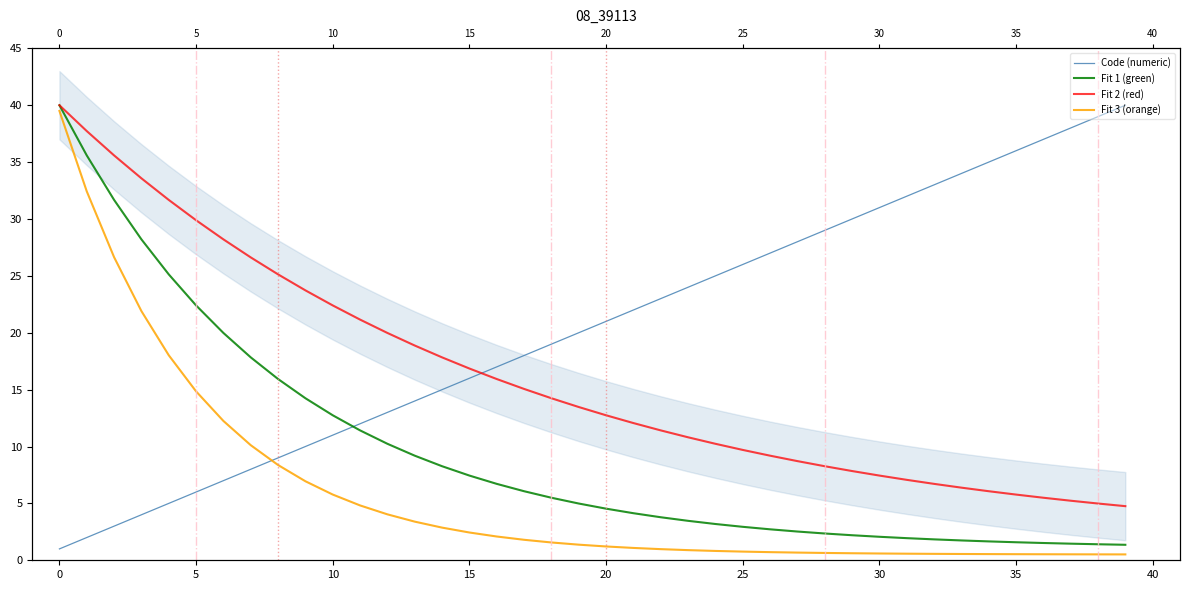

True or false: Code (numeric) and Fit 1 (green) cross at least once.

True